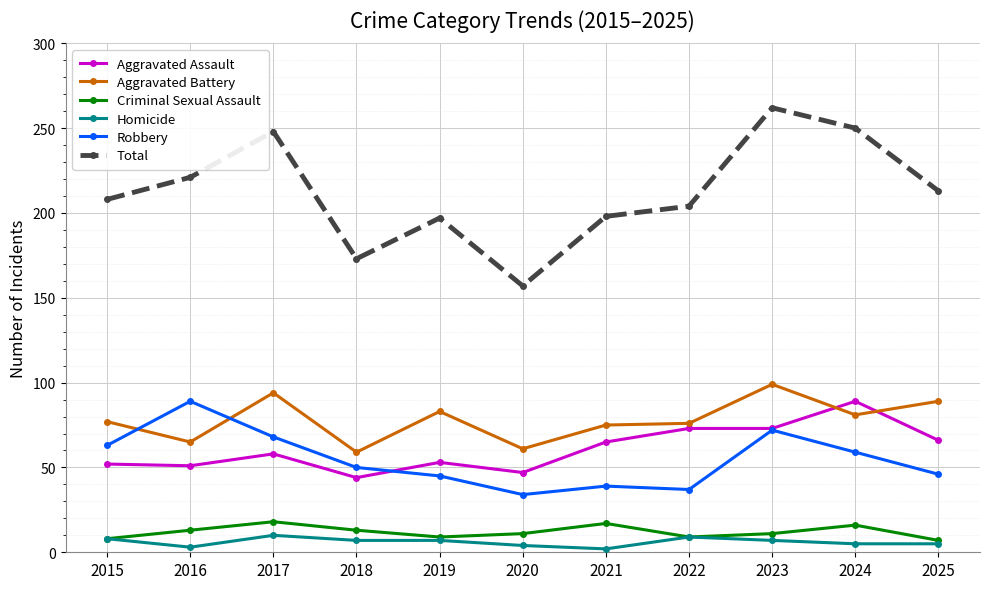

How many lines are shown in the chart?

6